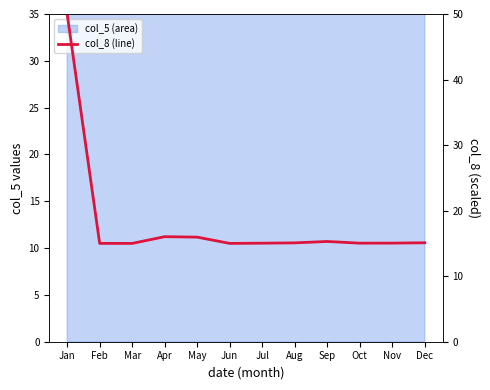

What is the change in value from Apr to Oct?

-1.0